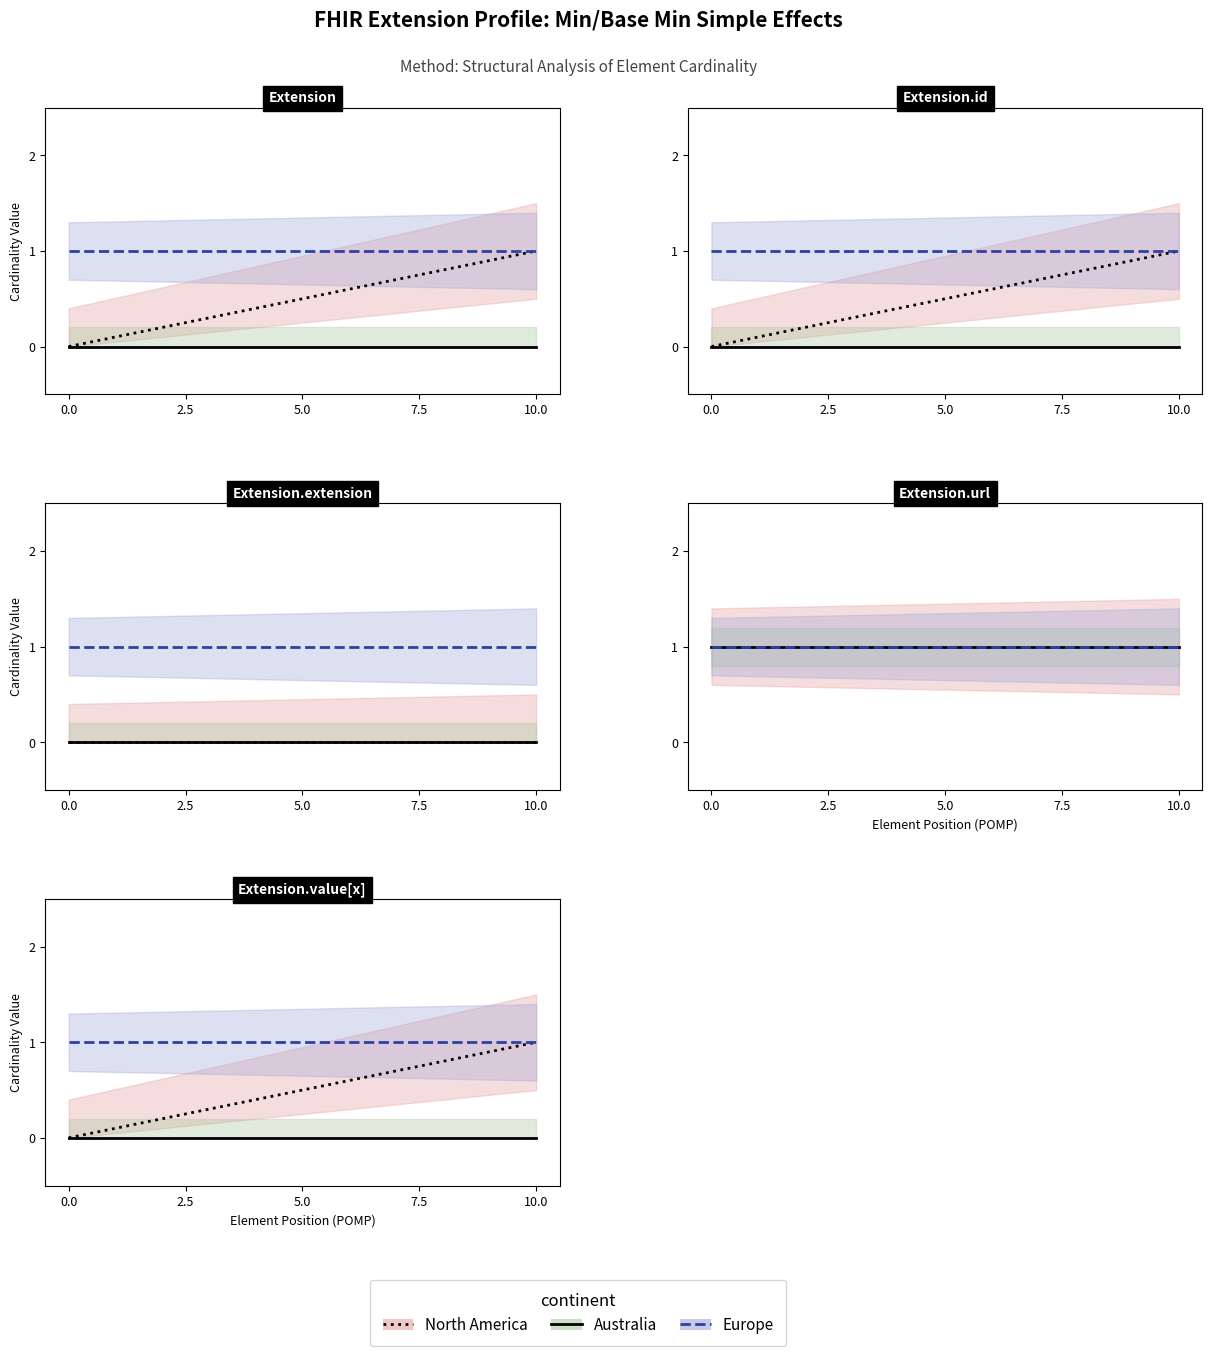

Which series has the largest total across all categories?

Europe